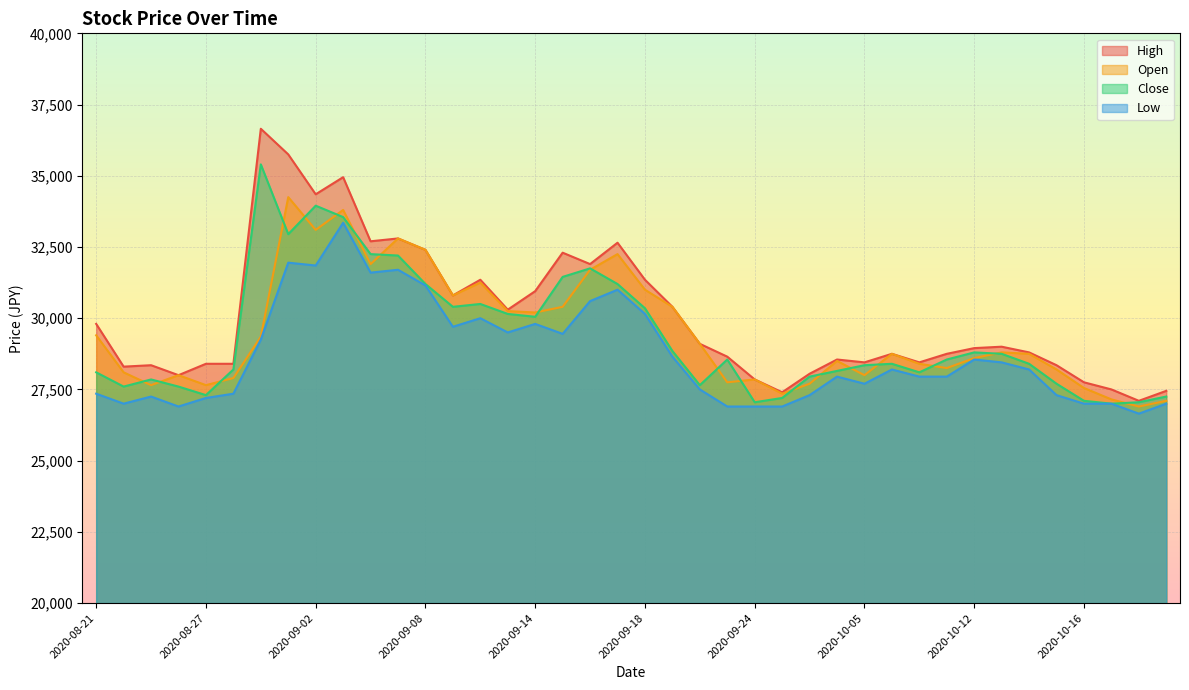

True or false: Close has more than 1 points higher than both neighbors.

True